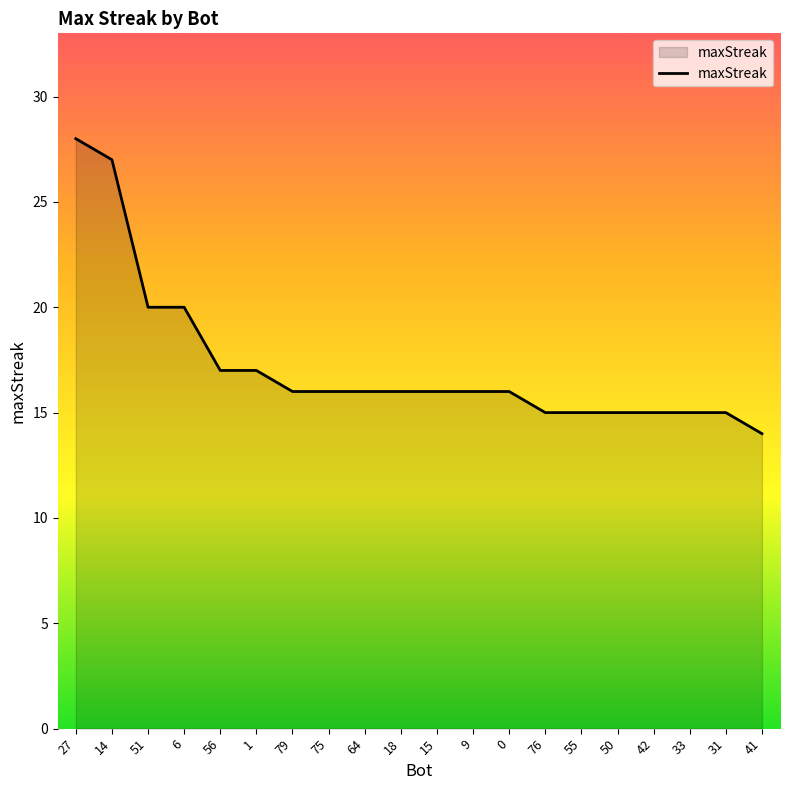

The value at 14 is 27. True or false?

True